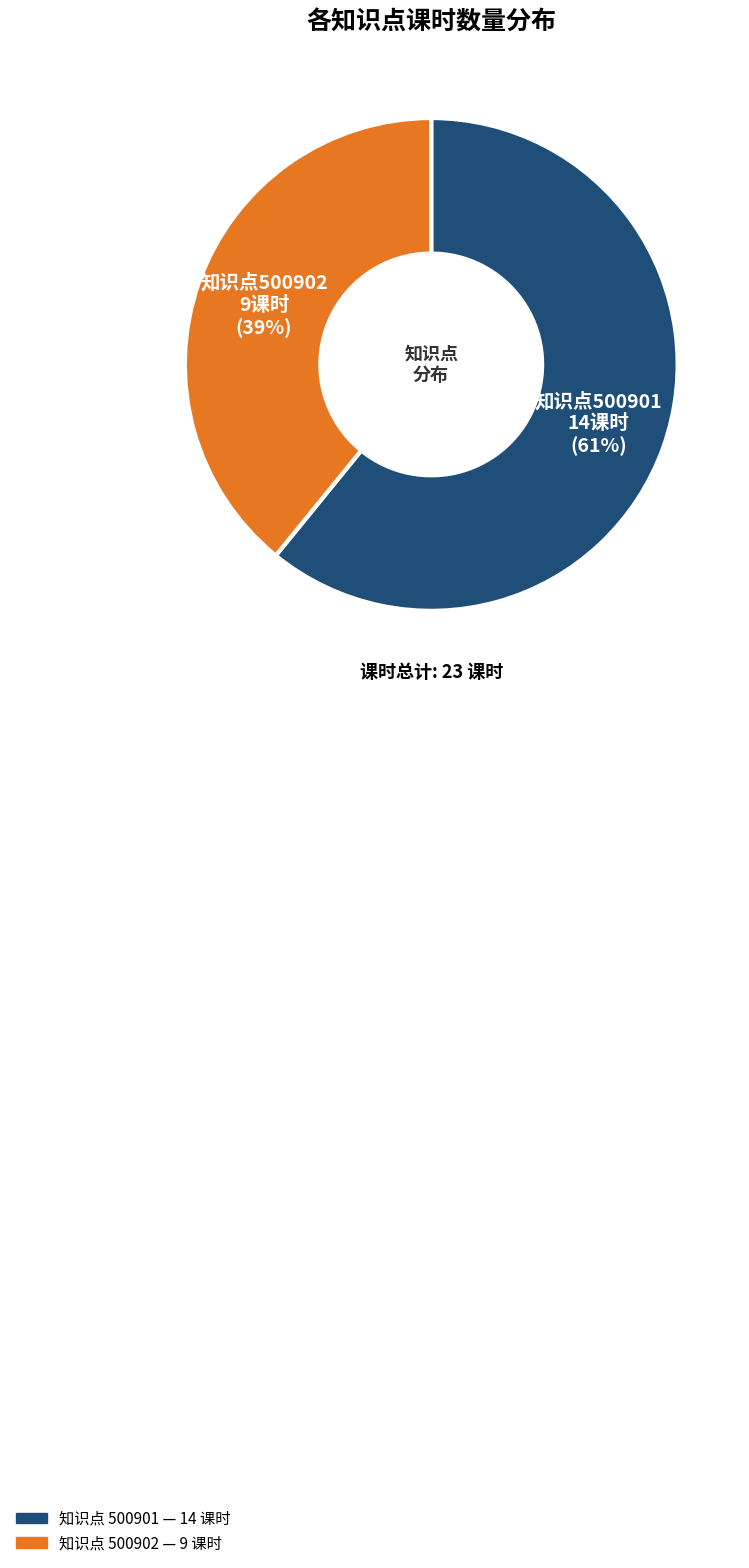

Is there any slice that represents more than half of the pie?

Yes